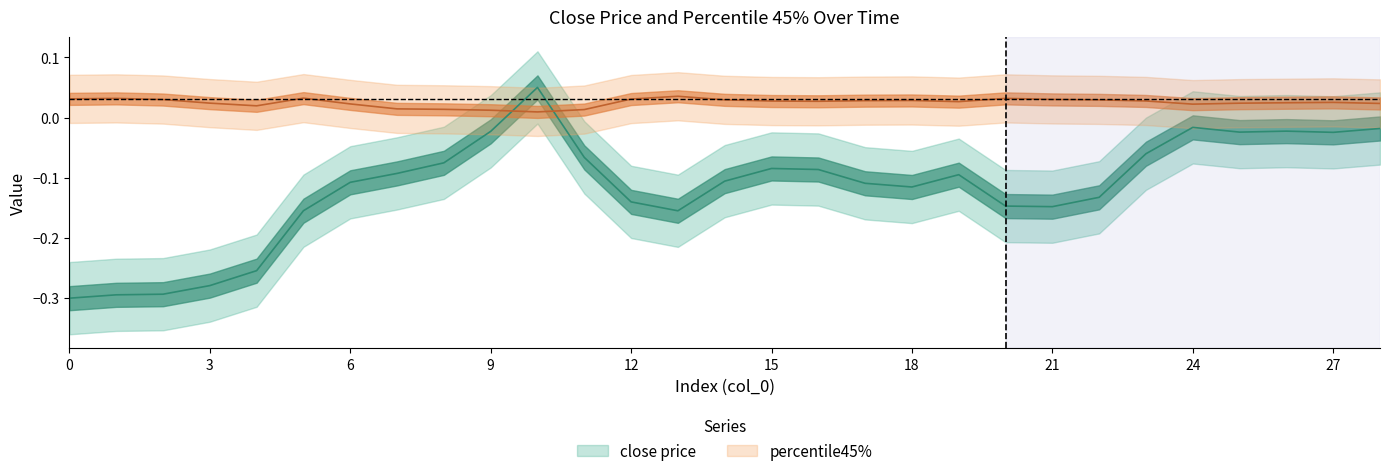

How many interior local valleys does the percentile45% series have?

5